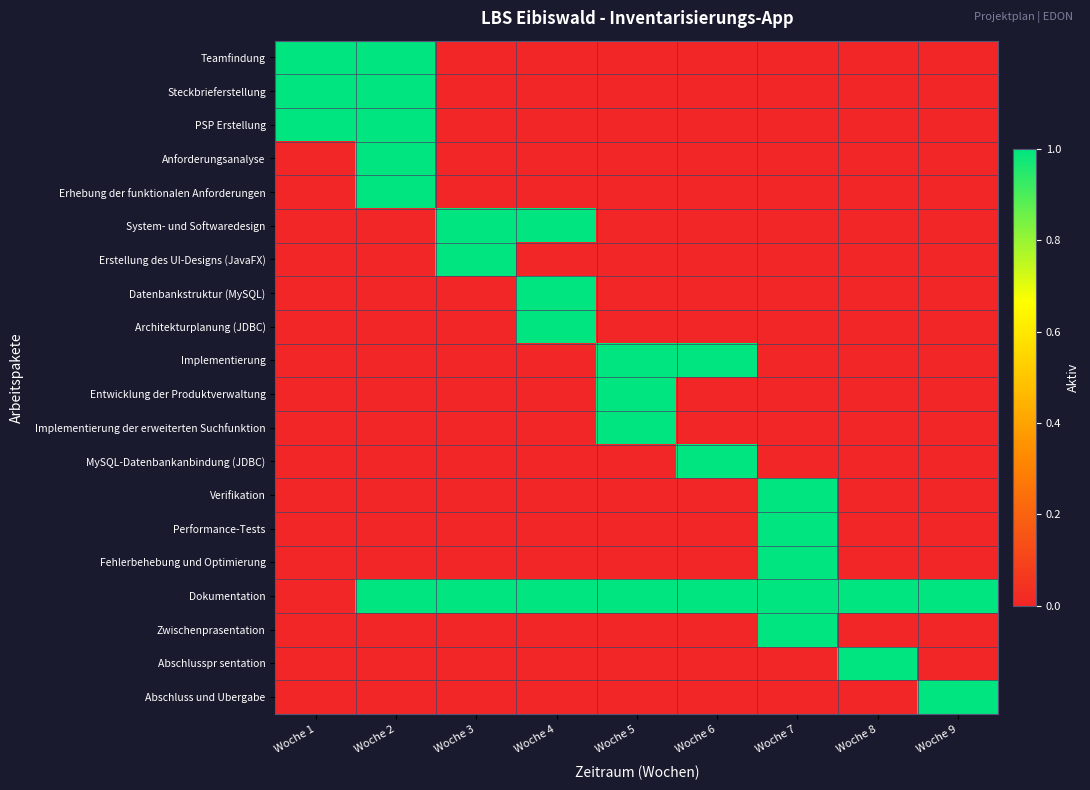

What is the difference between the highest and lowest values at Woche 6?

1